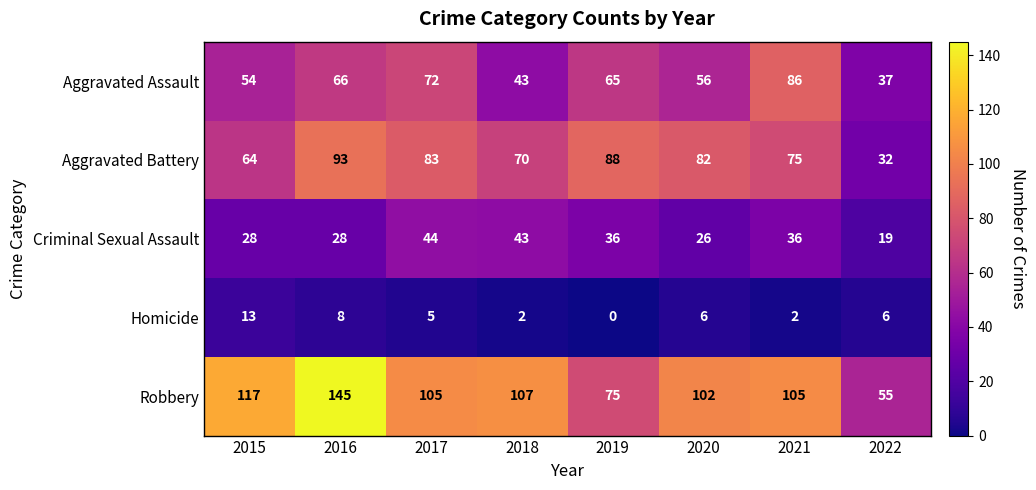

Which category has the lowest value across all series?

2019